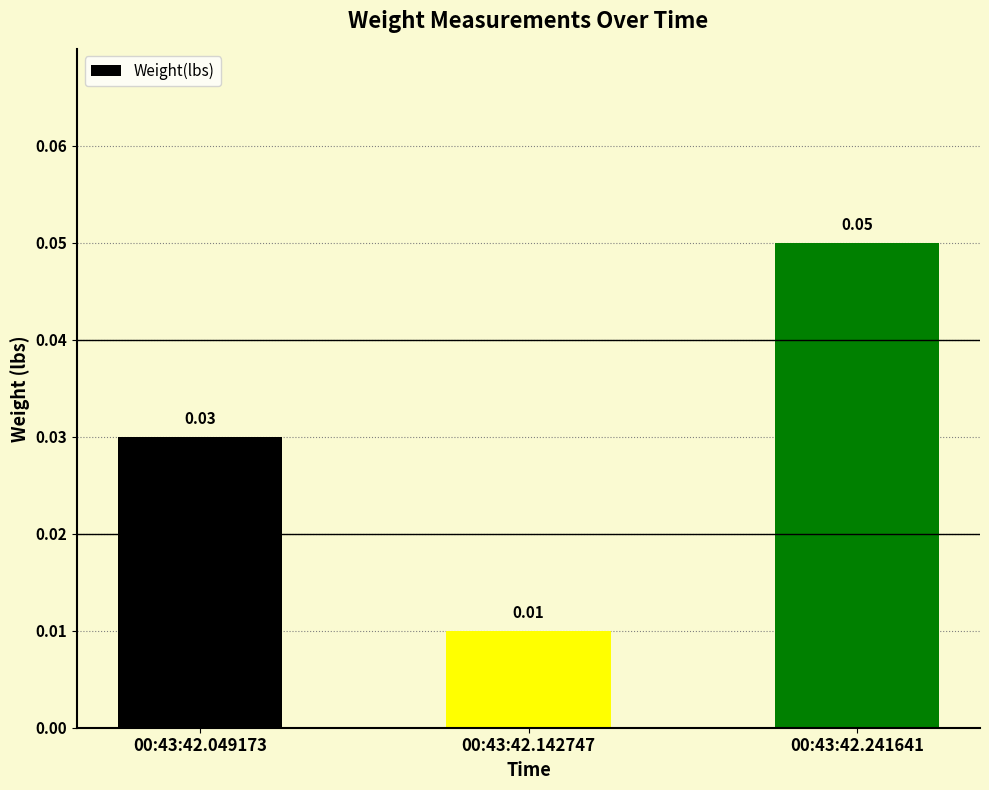

List the labels in order of value, largest first.

00:43:42.241641, 00:43:42.049173, 00:43:42.142747